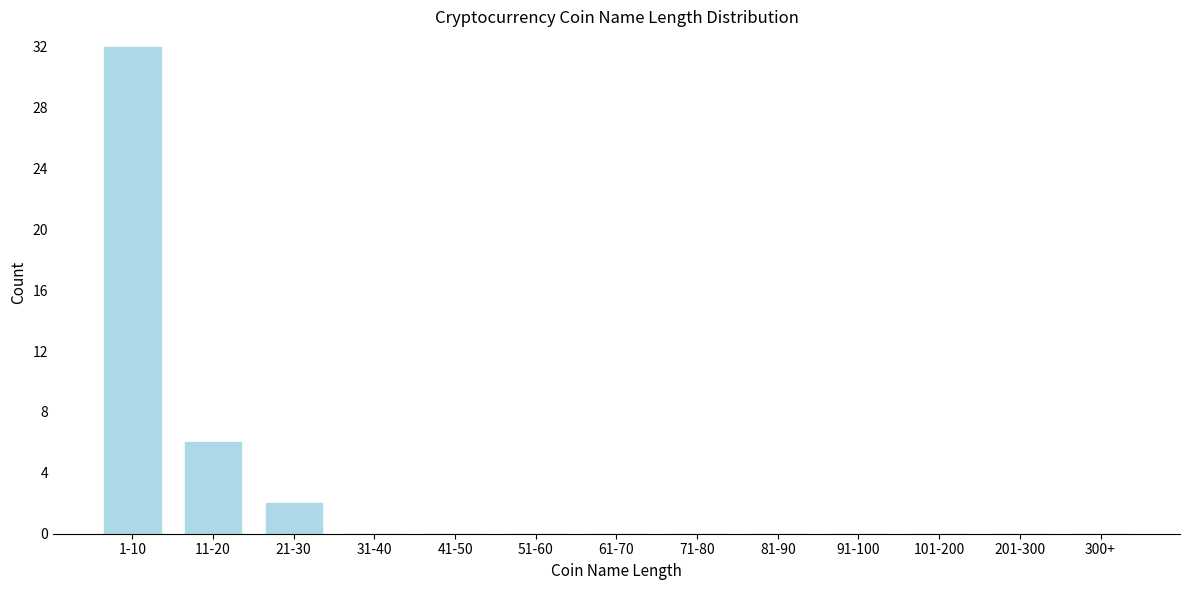

Which has a higher value, 21-30 or 11-20?

11-20